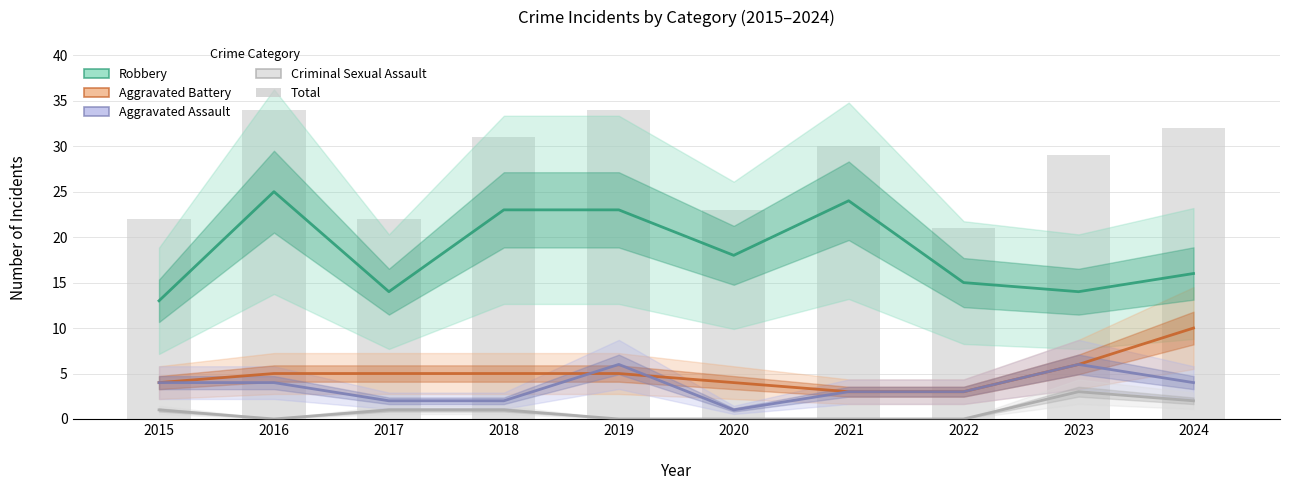

Is it true that Criminal Sexual Assault equals 0 at 2019?

True